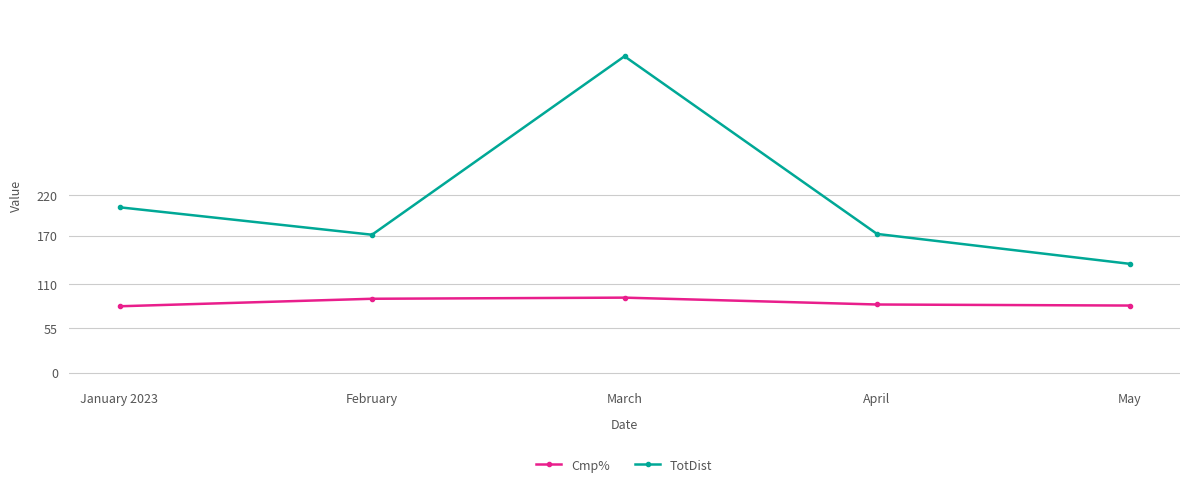

Is the value of Cmp% at March greater than the value of TotDist at April?

No